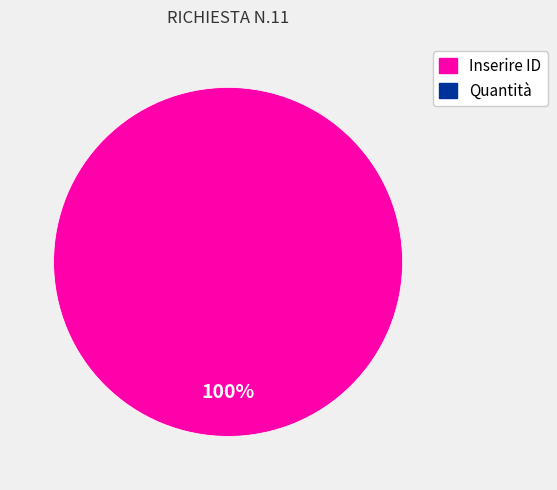

Is there any slice that represents more than half of the pie?

Yes